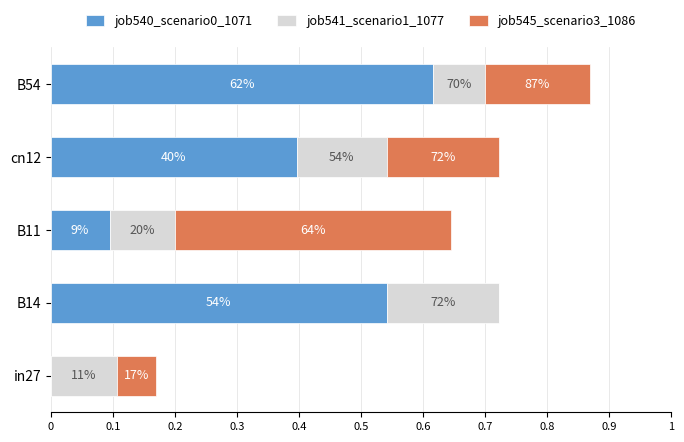

What is the value of the job541_scenario1_1077 bar at the 3rd from the left?

0.1